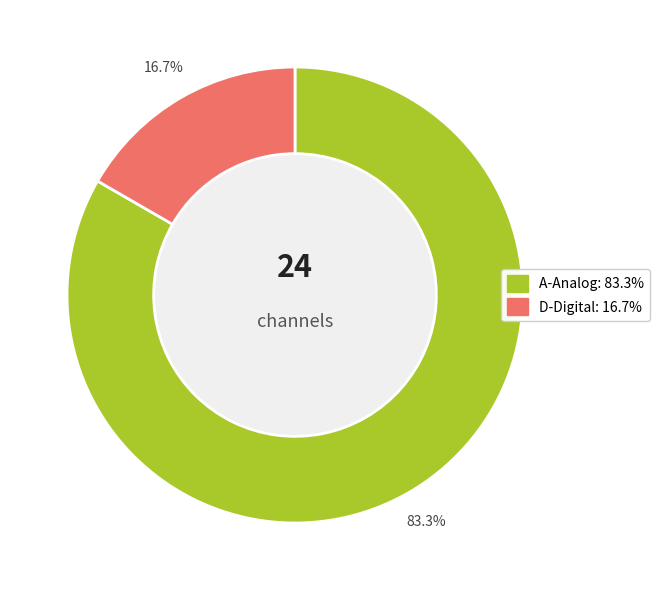

Is there any slice that represents more than half of the pie?

Yes